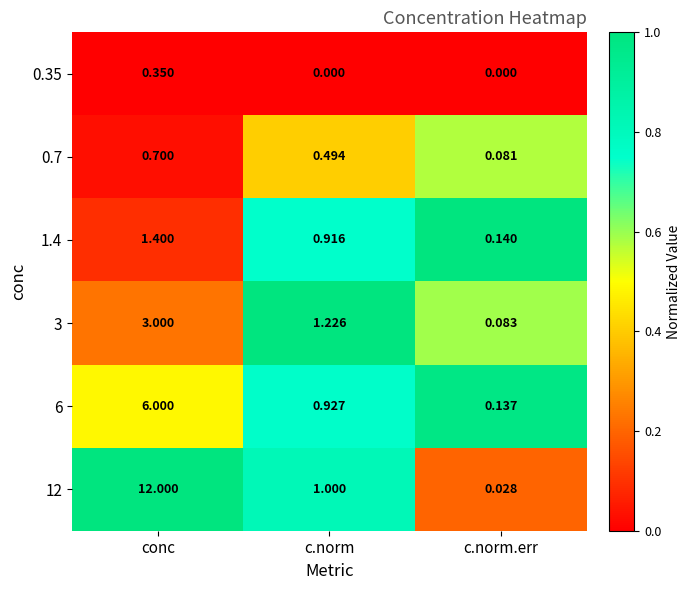

Count the number of categories in the chart.

3